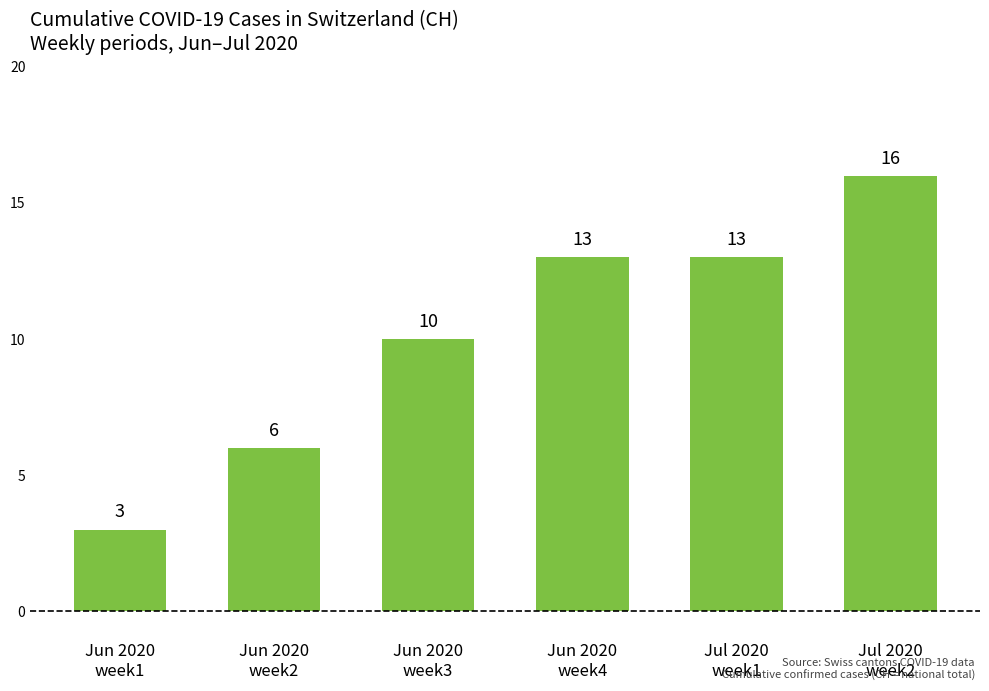

What is the value of the 1st bar from the left?

3